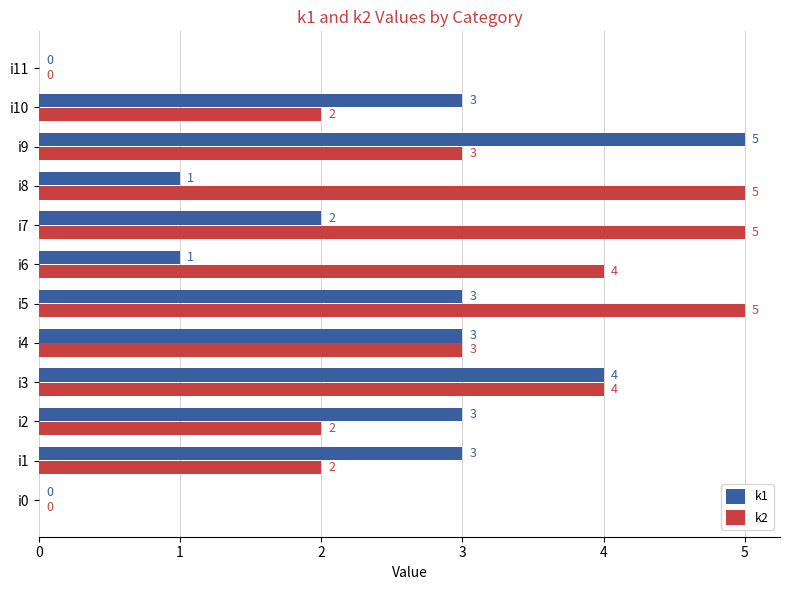

What is the total value across all series at i10?

5